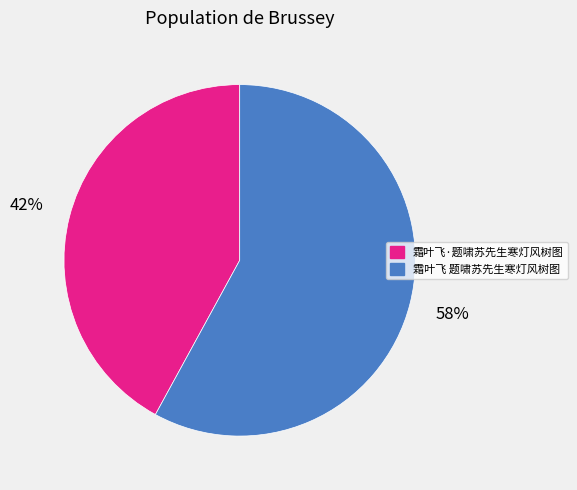

How many segments does this pie chart have?

2